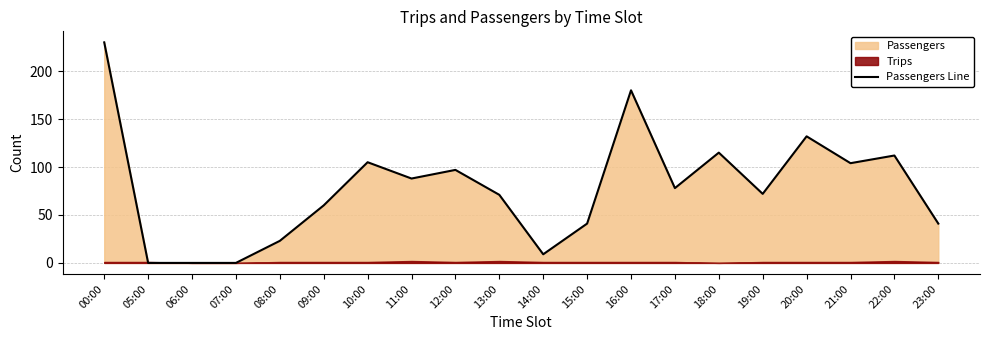

What is the change in value from 12:00 to 13:00?

-26